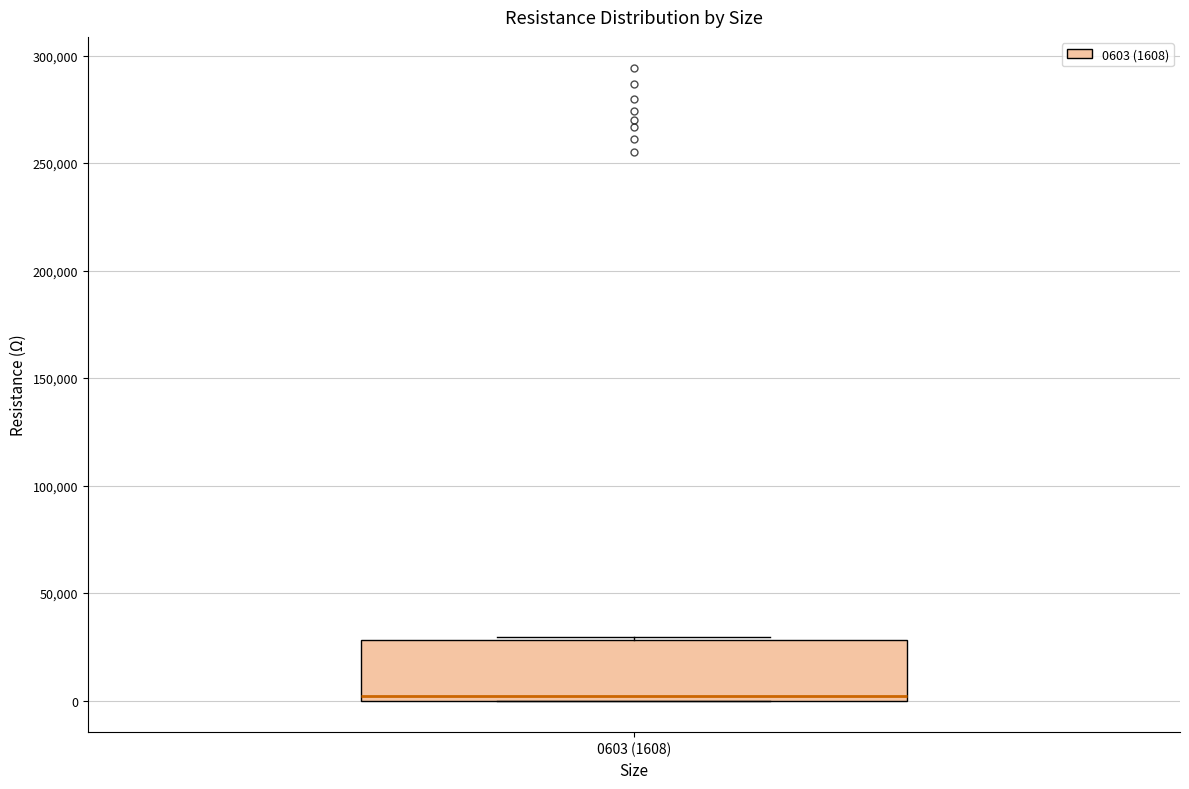

Transcribe this box plot: give where the median line is, the range the box spans, and where the two whiskers end, as read against the y-axis. The values are not printed on the chart, so give them approximately, as read against the axis.

median 0 (just above the box's lower edge), box 0 to 30000, whiskers 0 to 30000